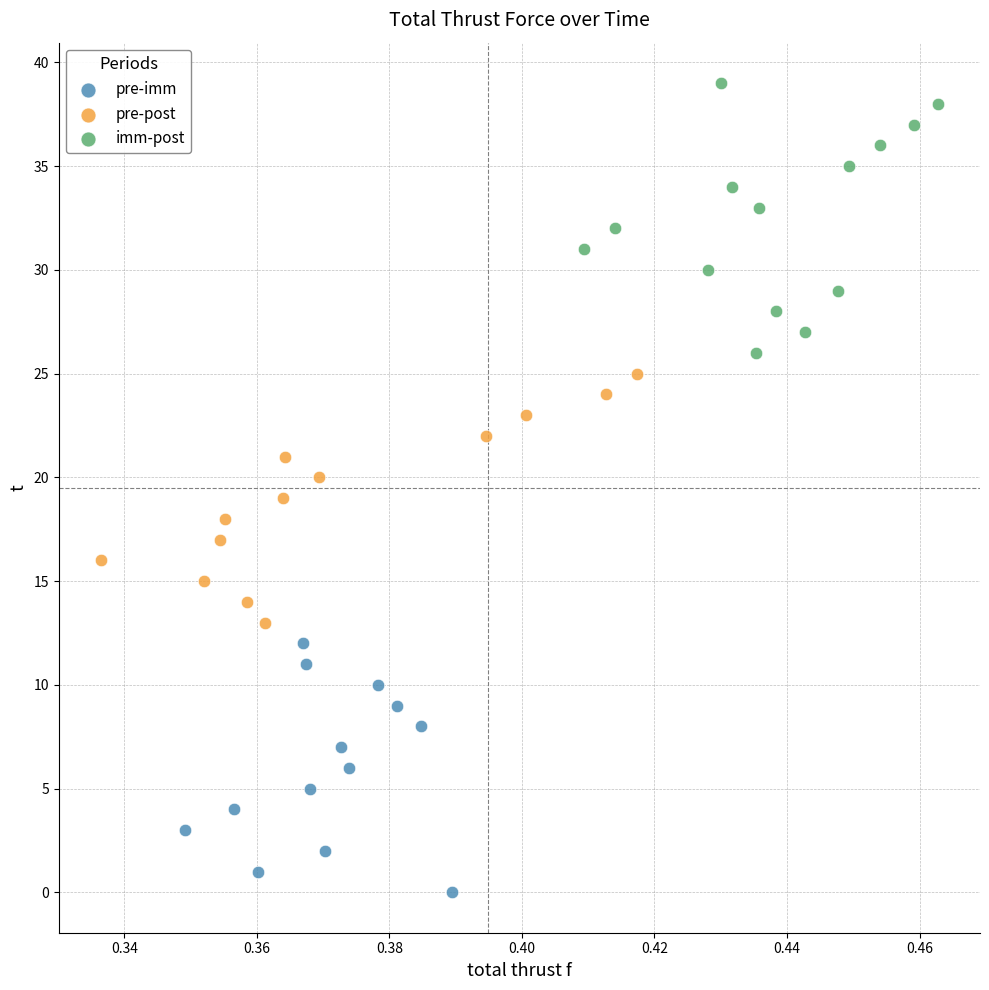

What are all the series names shown in the legend?

pre-imm, pre-post, imm-post